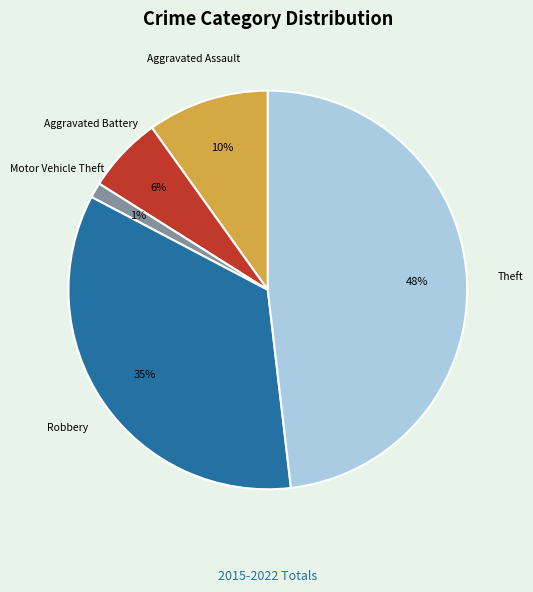

Which category has the biggest portion of the pie?

Theft